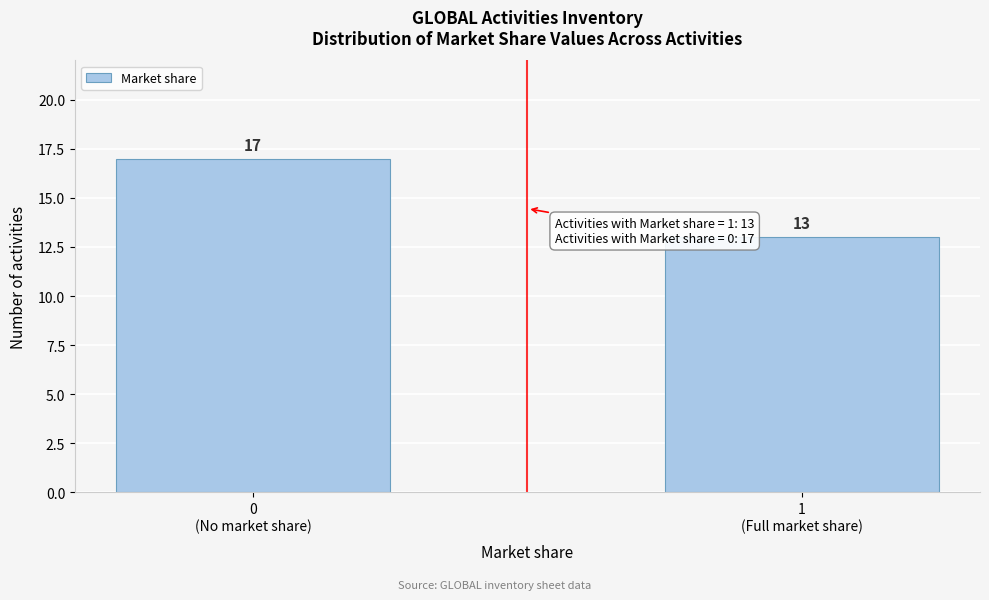

Reading left to right, what are all the values shown in this chart?

17	13